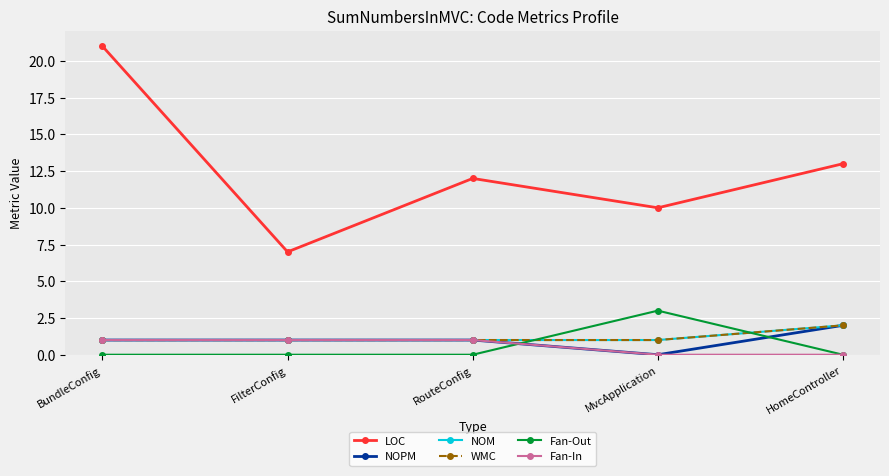

Does the chart have visible grid lines?

Yes